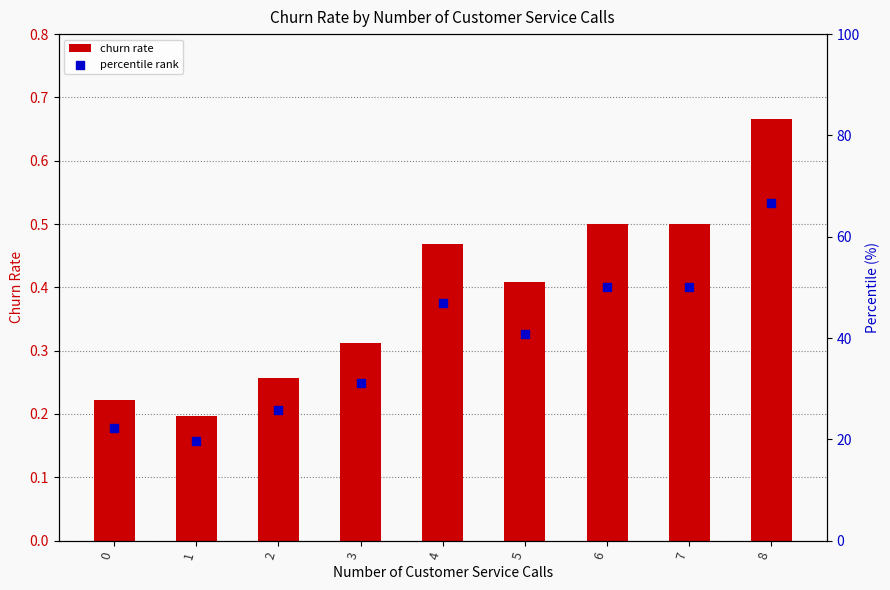

At which category is the sum across all series the highest?

8